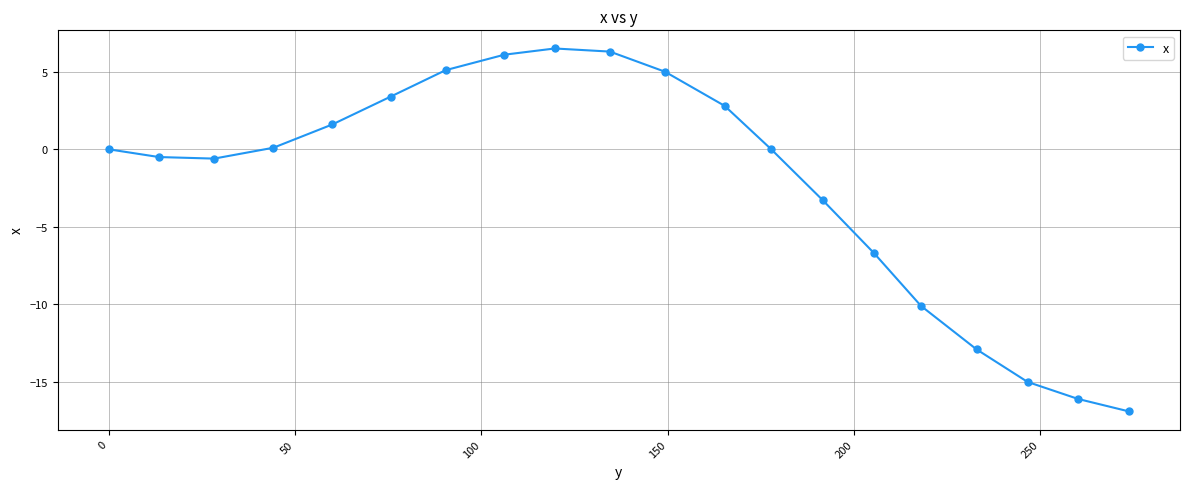

How many interior local peaks (higher than both neighbors) does the data have?

1